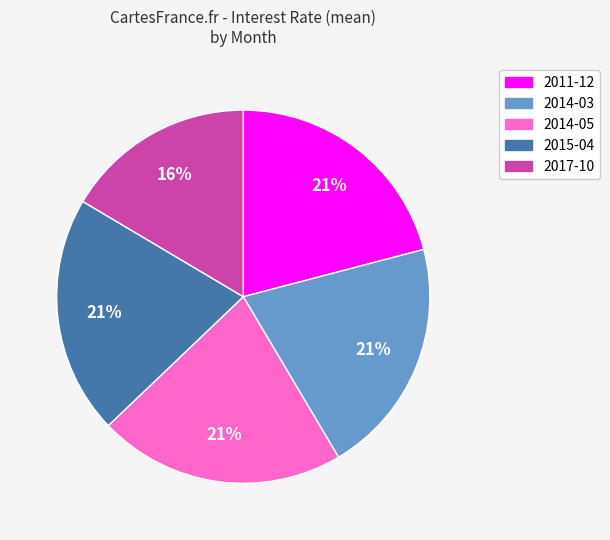

Does 2014-03 represent more than half of the total?

No